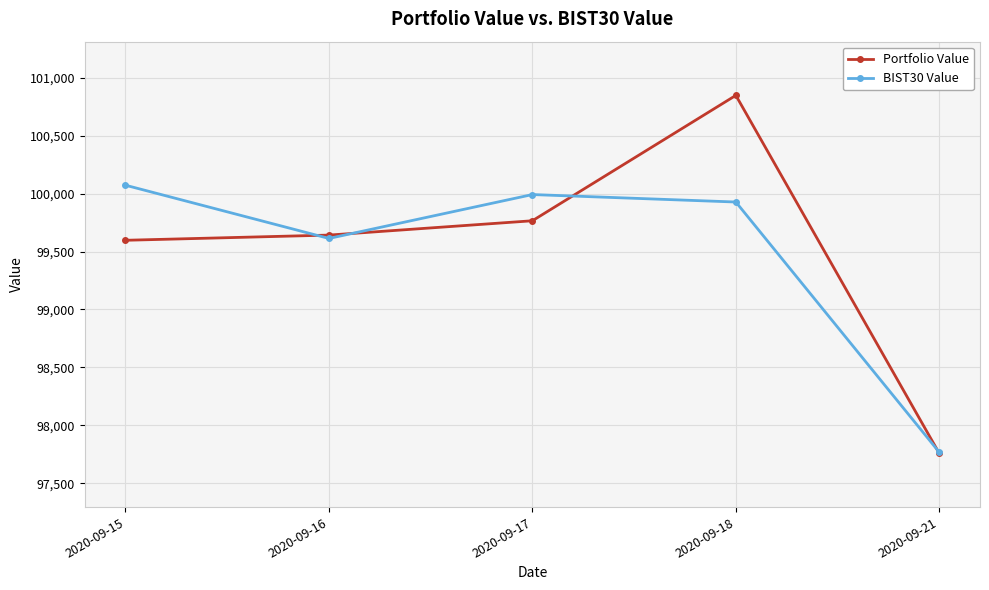

Is it true that Portfolio Value equals 153311.4 at 2020-09-17?

False